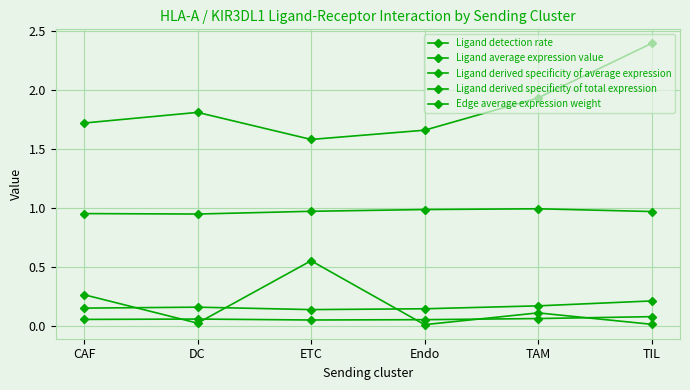

True or false: Ligand derived specificity of average expression has more than 0 points higher than both neighbors.

True